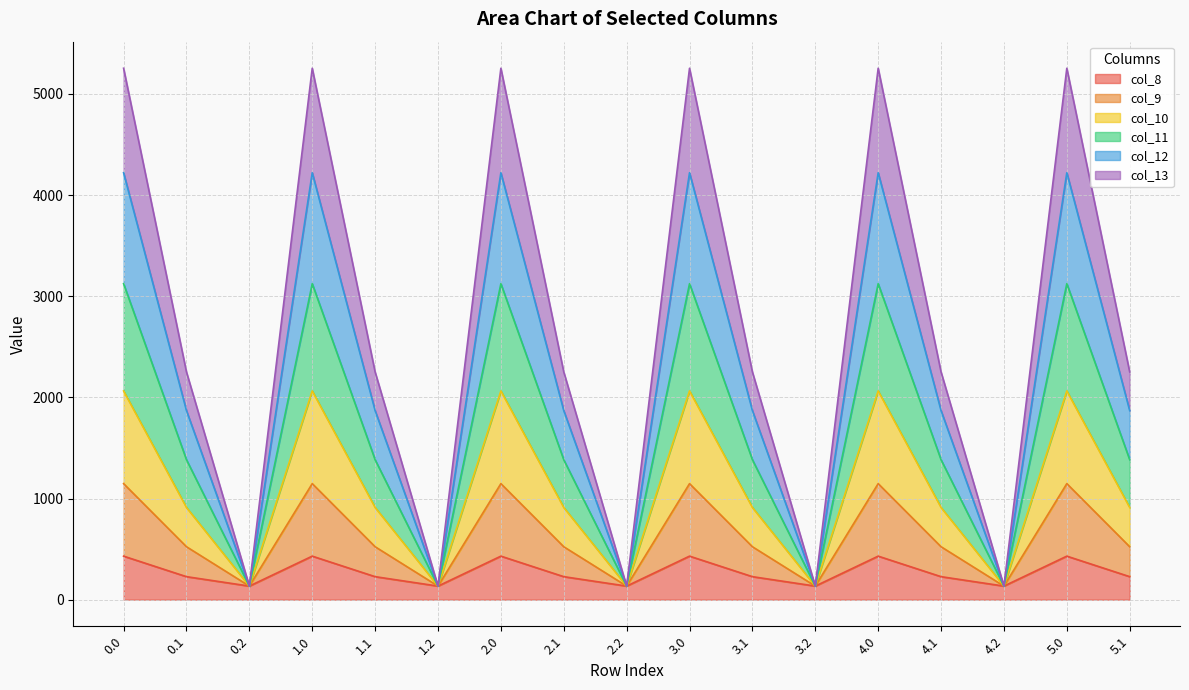

At which label does col_8 reach its minimum?

0.2